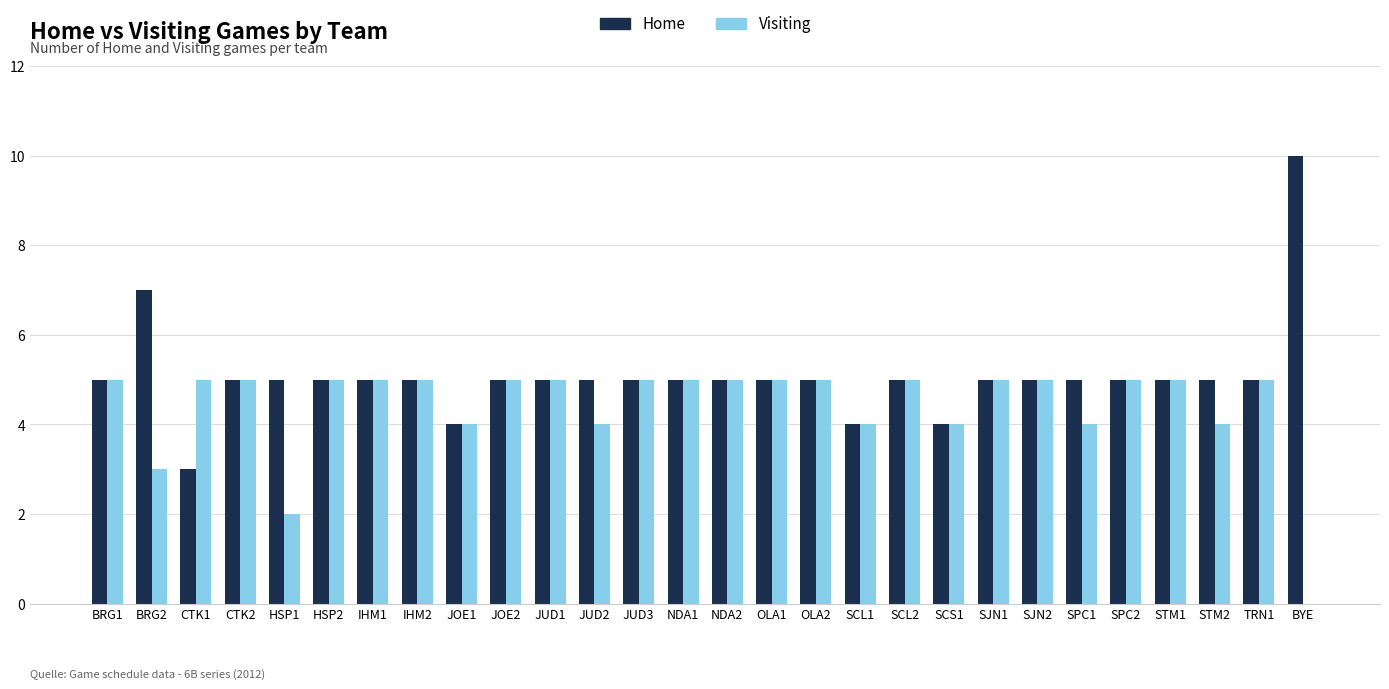

Which series has the largest total across all categories?

Home